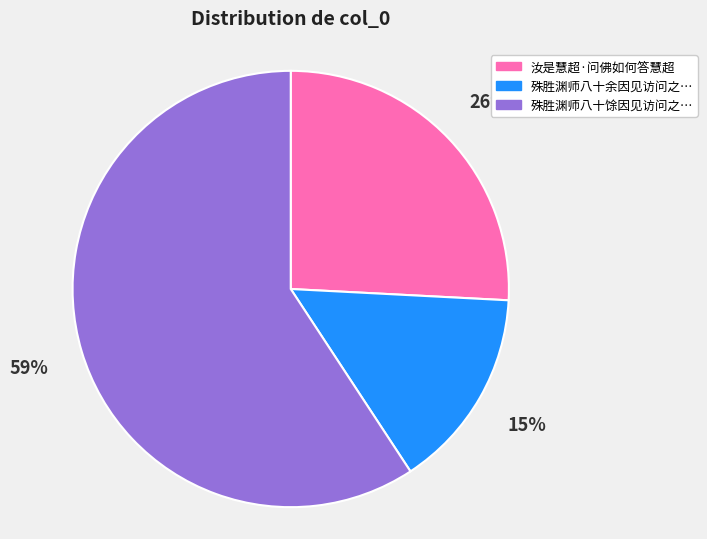

Is there any slice that represents more than half of the pie?

Yes